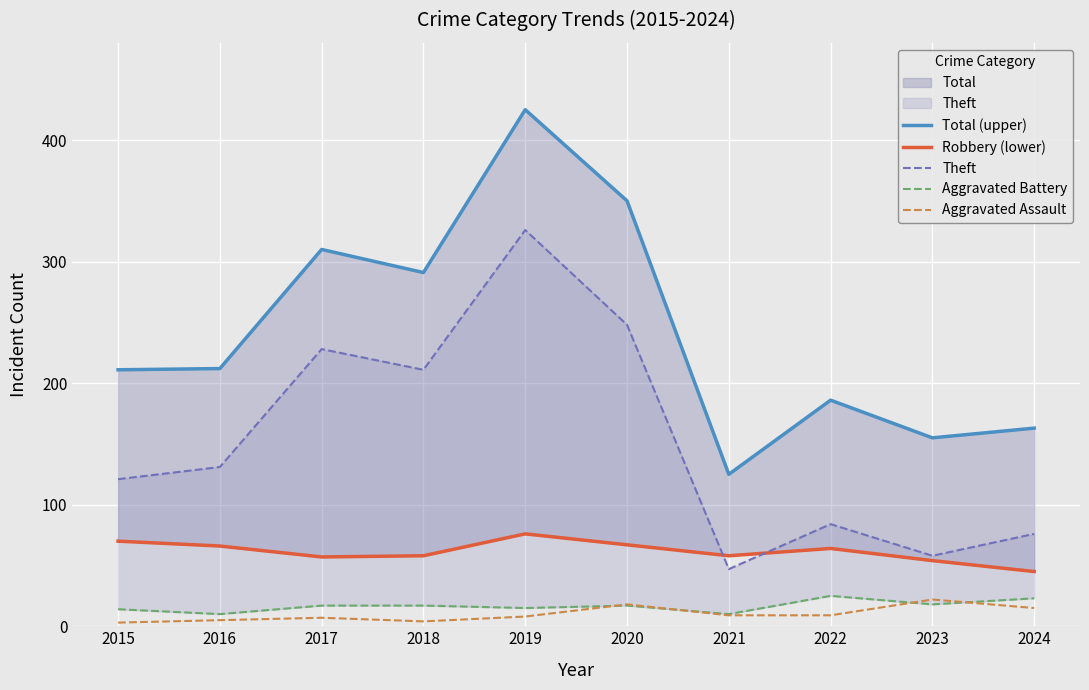

What is the approximate value of Aggravated Battery at 2020?

17